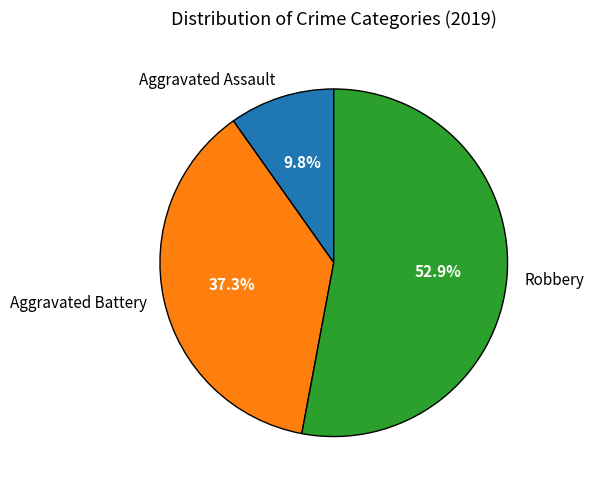

Is the sum of Aggravated Battery and Robbery greater than half?

Yes